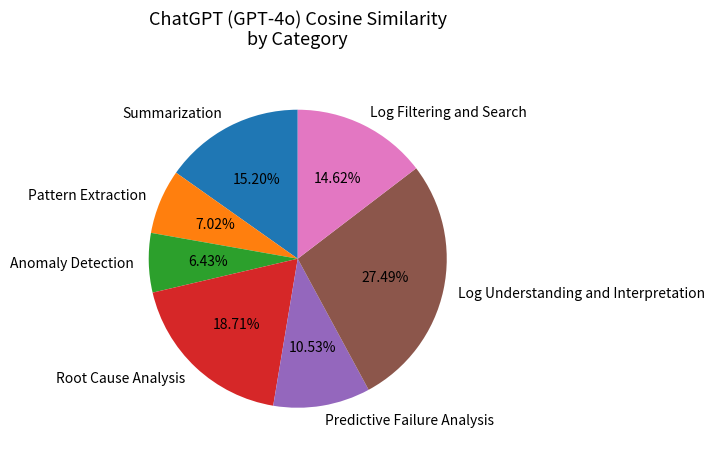

How many slices are in this pie chart?

7